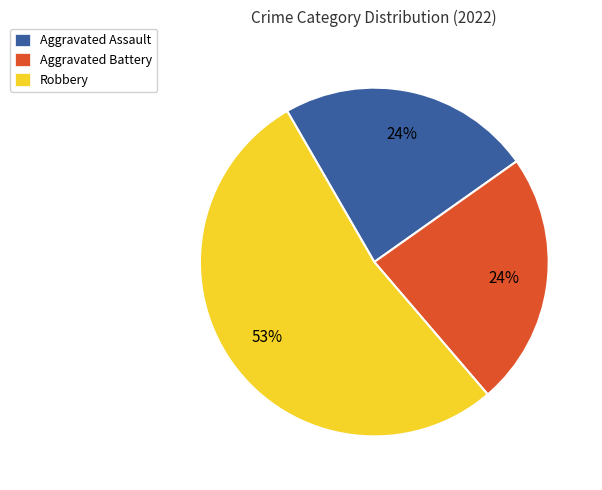

What is the majority slice?

Robbery